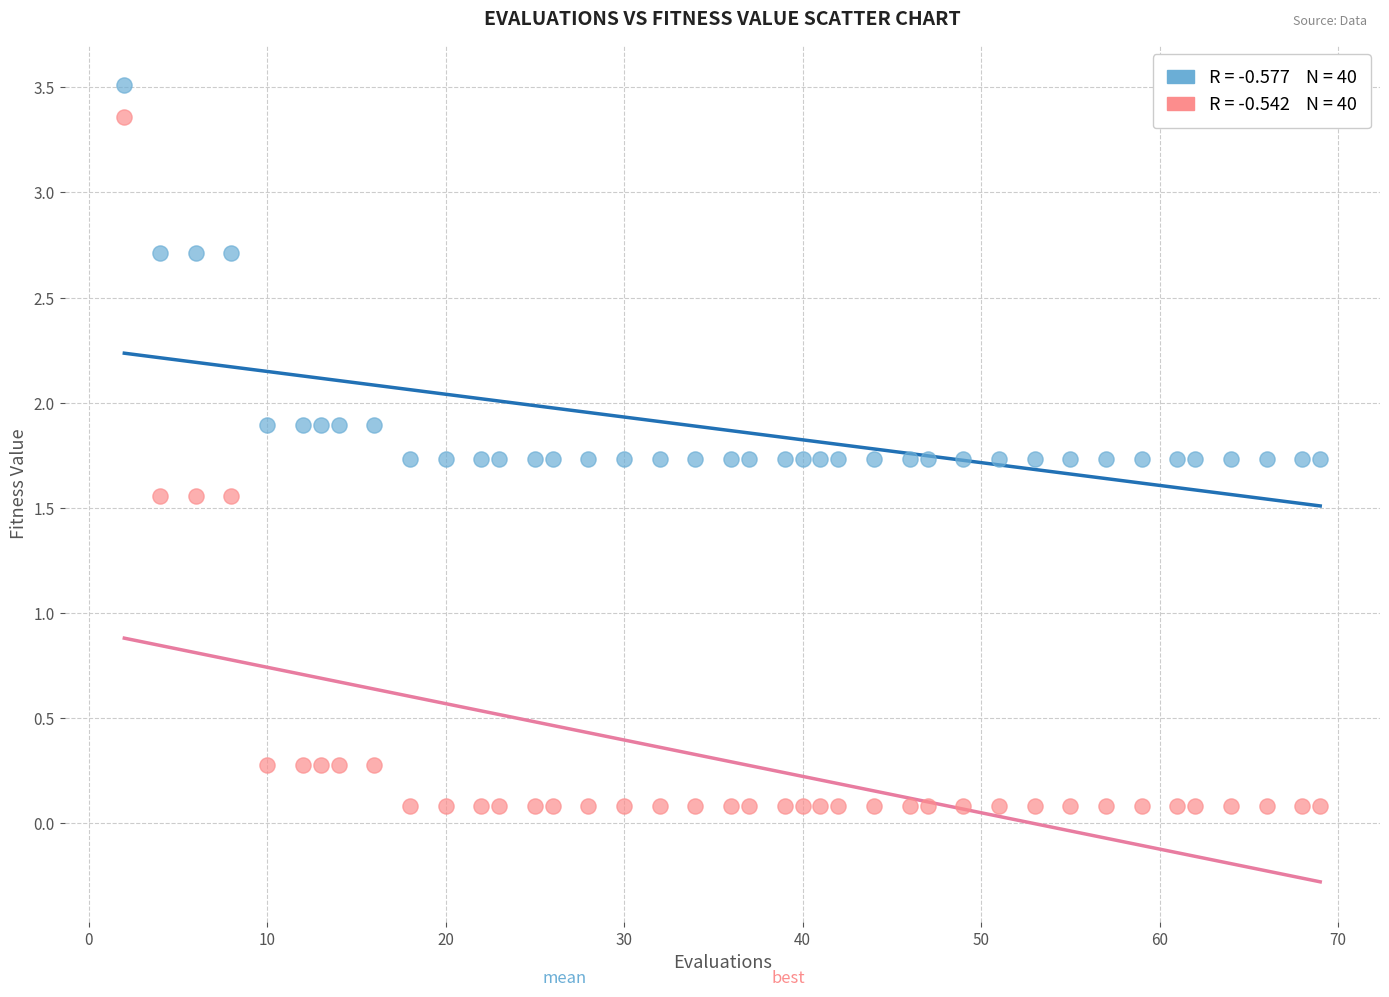

Across all data points, what is the range of X values (max minus min)?

67.0